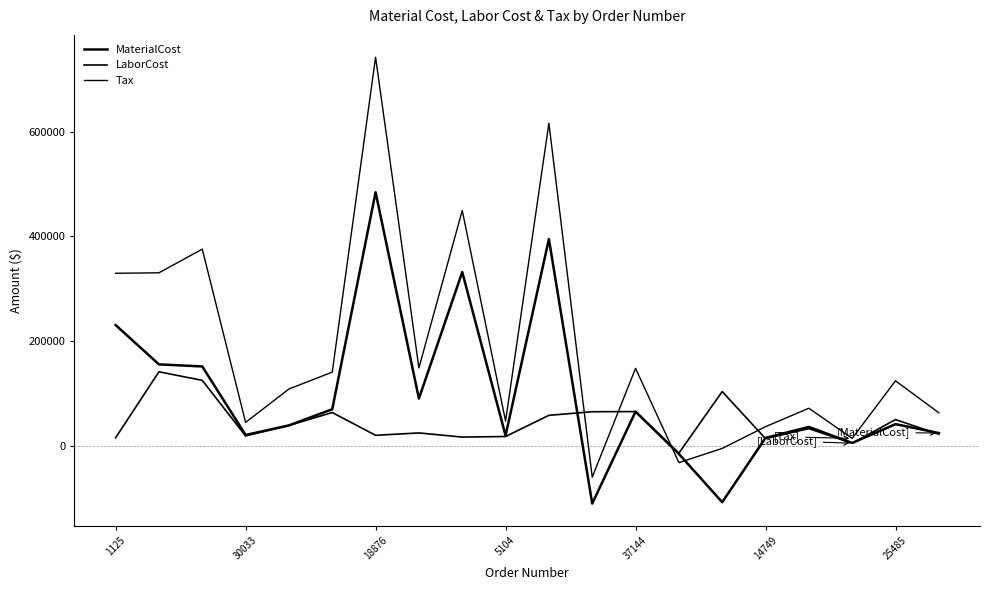

How many values in the LaborCost series are below 32668?

10